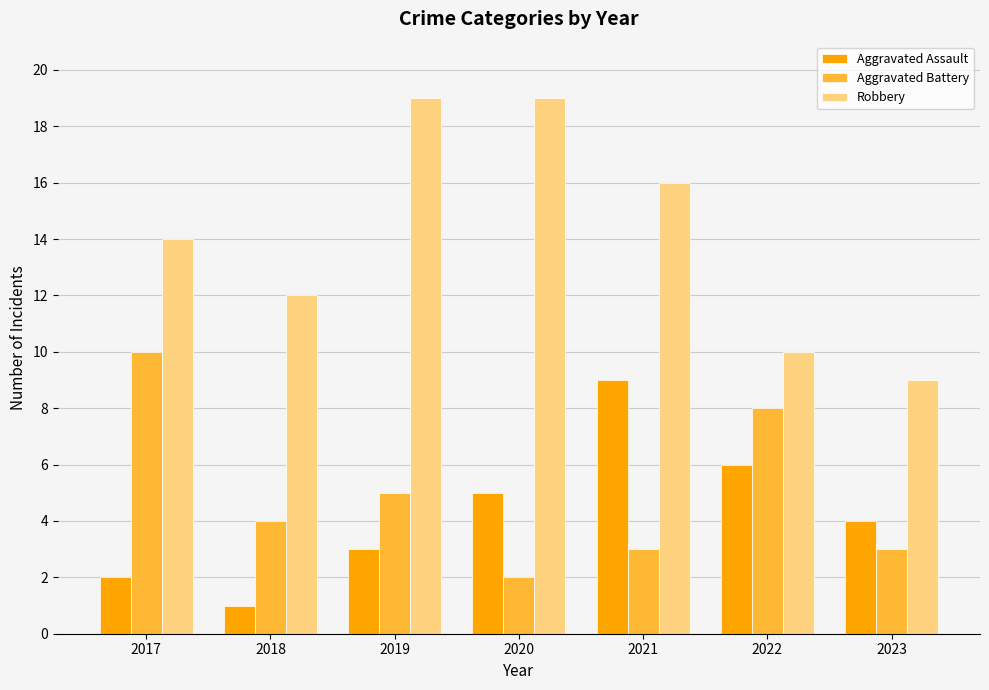

What is the sum of the Aggravated Assault values at 2017 and 2018?

3